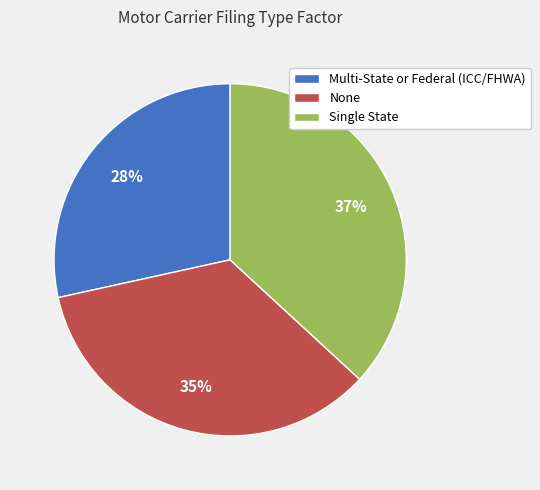

Is the sum of Single State and Multi-State or Federal (ICC/FHWA) greater than half?

Yes